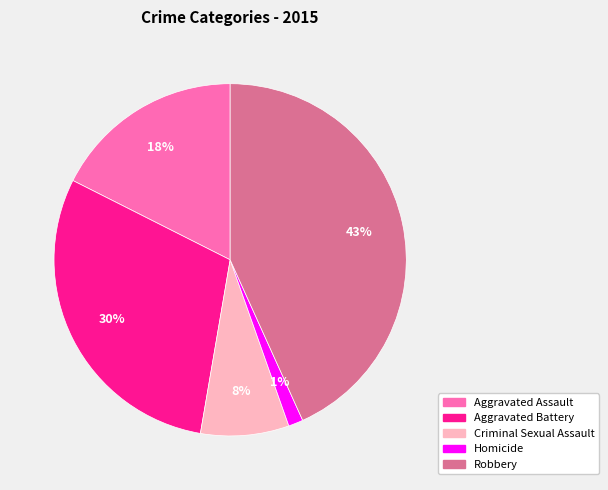

True or false: Aggravated Battery accounts for 21% of the total.

False